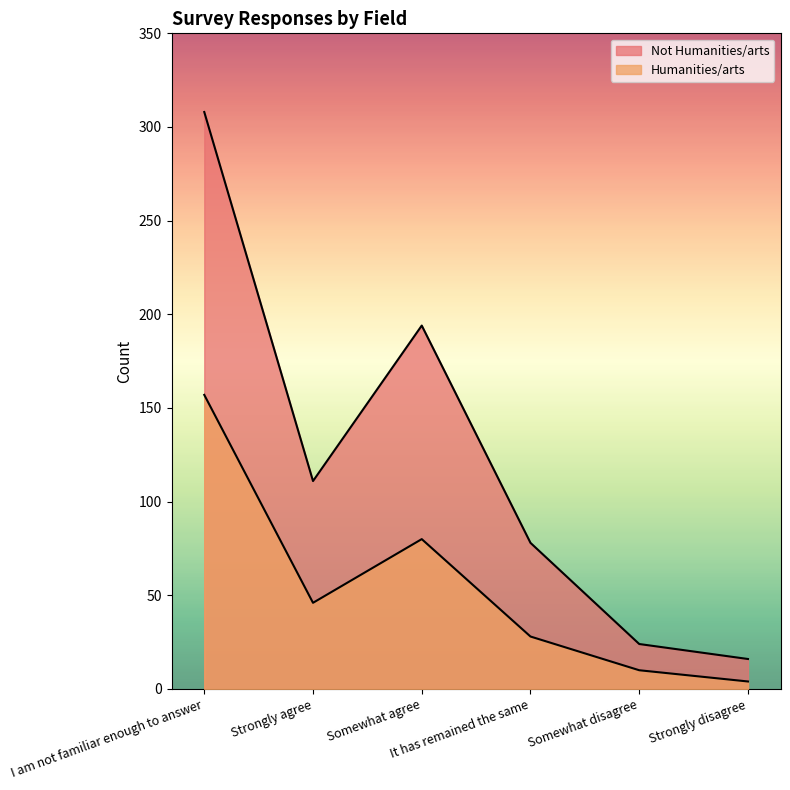

True or false: Humanities/arts and Not Humanities/arts cross at least once.

False